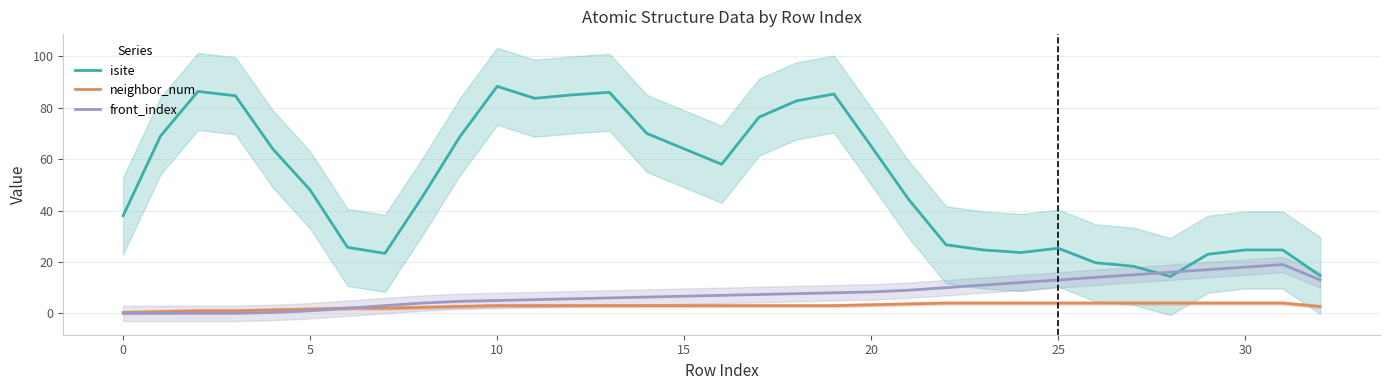

Is the value of isite at 25 greater than the value of front_index at 20?

Yes